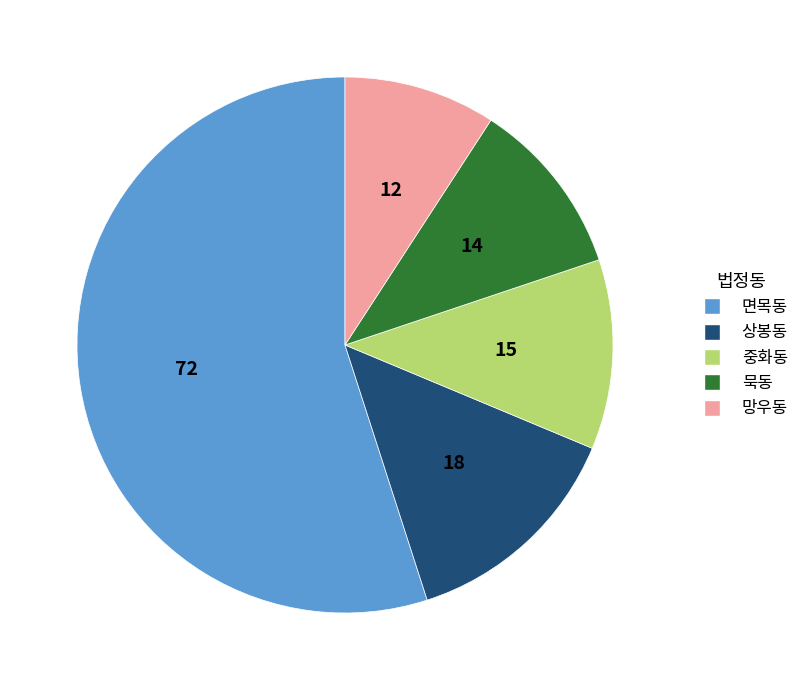

Is the sum of 묵동 and 망우동 greater than half?

No